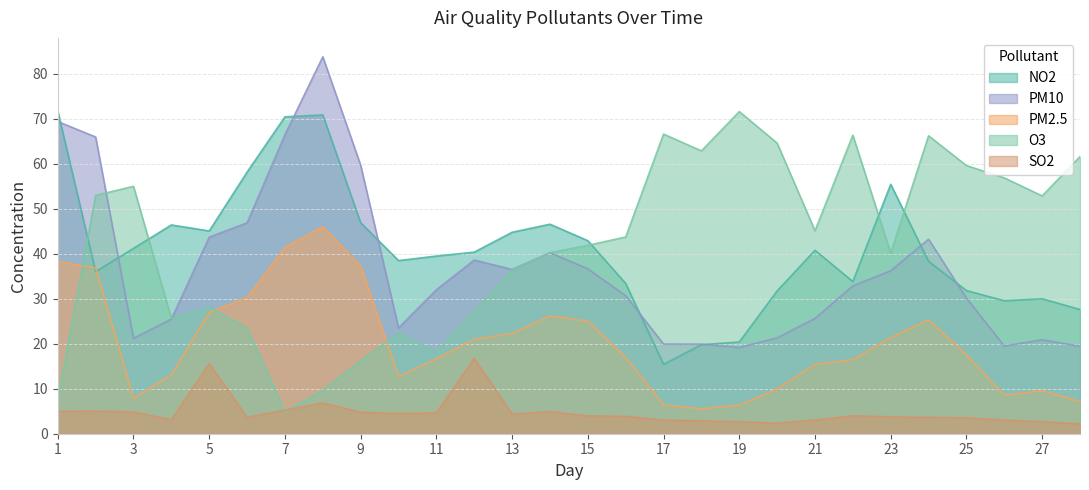

Reading left to right, what are all the values shown in this chart?

NO2: 71.8	36.0	41.2	46.4	45.1	58.2	70.5	70.9	46.9	38.5	39.5	40.4	44.8	46.6	42.9	33.4	15.4	19.8	20.4	31.8	40.8	33.8	55.5	38.3	31.8	29.6	30.0	27.6
PM2.5: 38.3	36.9	7.9	13.1	27.0	30.3	41.5	46.0	37.3	12.7	16.6	21.0	22.3	26.2	25.0	17.0	6.5	5.5	6.3	9.9	15.5	16.5	21.4	25.3	17.5	8.6	9.6	7.2
PM10: 69.4	66.0	21.2	25.5	43.7	46.9	66.5	83.8	59.7	23.5	32.0	38.6	36.5	40.2	36.7	30.7	19.9	19.9	19.2	21.3	25.6	32.9	36.2	43.2	30.1	19.5	20.9	19.4
O3: 7.6	53.0	55.0	25.6	28.1	23.5	4.9	9.6	16.2	22.4	18.1	27.2	36.4	40.2	41.9	43.8	66.6	62.9	71.6	64.6	45.1	66.4	40.1	66.2	59.6	56.9	52.9	61.6
SO2: 5.0	5.0	4.8	3.1	15.6	3.7	5.2	6.8	4.8	4.5	4.6	16.8	4.3	4.9	4.0	3.9	3.0	2.9	2.6	2.3	3.0	4.0	3.8	3.6	3.5	3.0	2.7	2.2